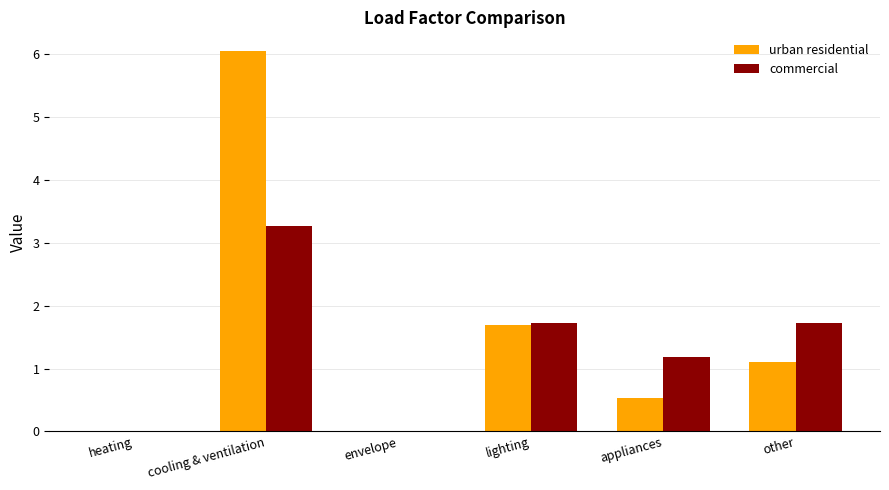

What is the average value of the commercial series?

1.3